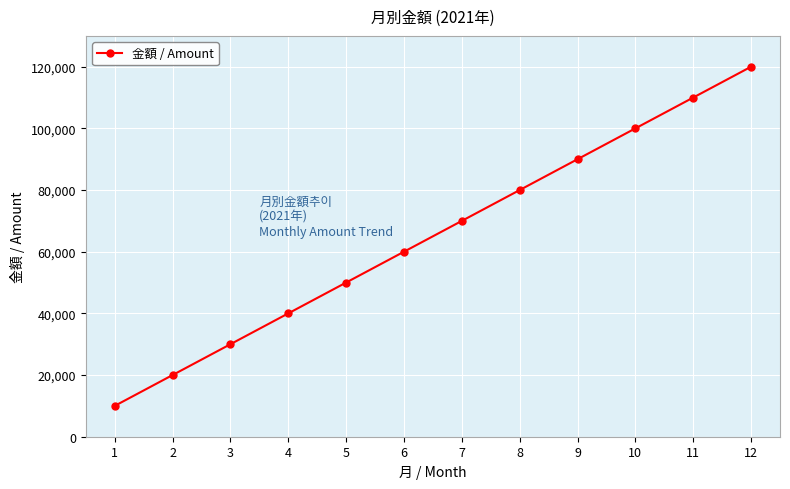

What is the minimum value shown in the chart?

10000